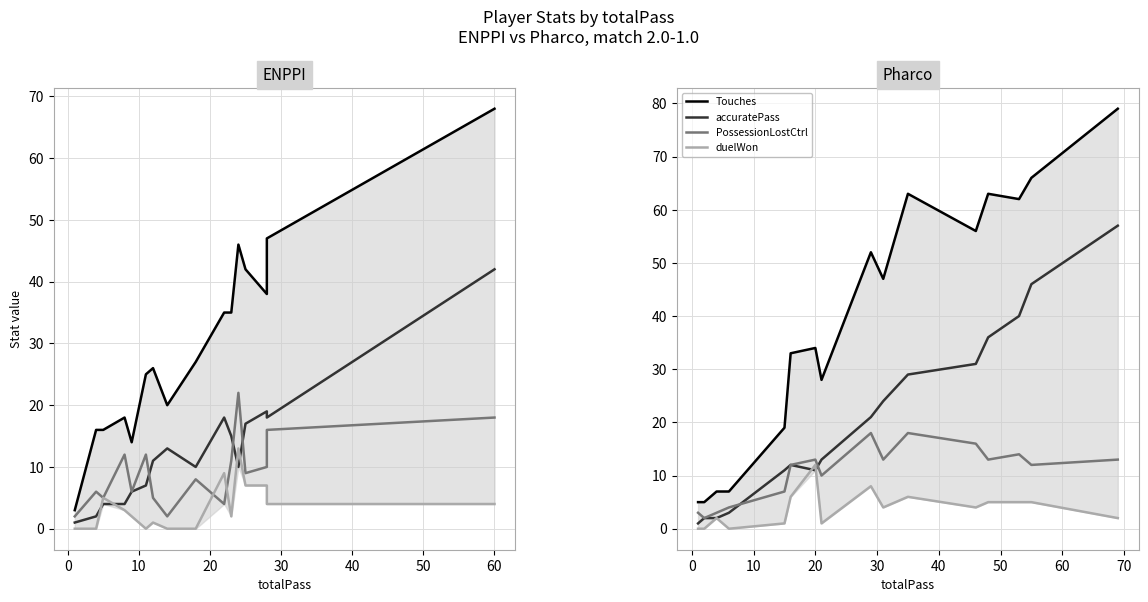

How many interior local peaks does the PossessionLostCtrl series have?

4